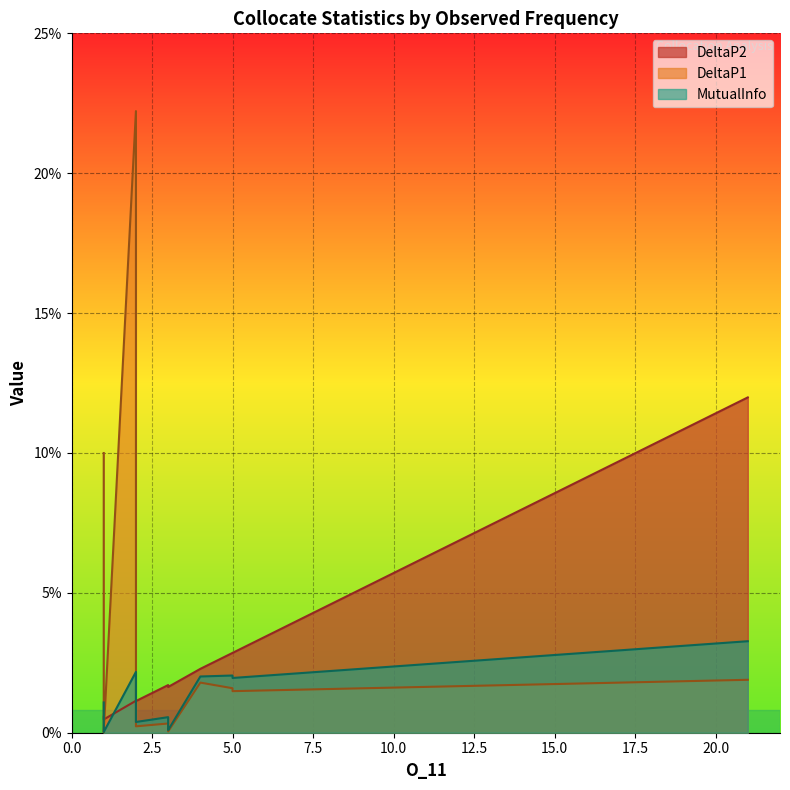

Reading left to right, what are all the values shown in this chart?

MutualInfo: 21=0.0	2=0.0	5=0.0	4=0.0	2=0.0	5=0.0	1=0.0	1=0.0	1=0.0	1=0.0	1=0.0	2=0.0	3=0.0	1=0.0	1=0.0	1=0.0	1=0.0	1=0.0	2=0.0	1=0.0	1=0.0	1=0.0	1=0.0	1=0.0	1=0.0	1=0.0	3=0.0	3=0.0	1=0.0	1=0.0	1=0.0
DeltaP1: 21=0.0	2=0.2	5=0.0	4=0.0	2=0.1	5=0.0	1=0.1	1=0.0	1=0.0	1=0.0	1=0.0	2=0.0	3=0.0	1=0.0	1=0.0	1=0.0	1=0.0	1=0.0	2=0.0	1=0.0	1=0.0	1=0.0	1=0.0	1=0.0	1=0.0	1=0.0	3=0.0	3=0.0	1=0.0	1=0.0	1=0.0
DeltaP2: 21=0.1	2=0.0	5=0.0	4=0.0	2=0.0	5=0.0	1=0.0	1=0.0	1=0.0	1=0.0	1=0.0	2=0.0	3=0.0	1=0.0	1=0.0	1=0.0	1=0.0	1=0.0	2=0.0	1=0.0	1=0.0	1=0.0	1=0.0	1=0.0	1=0.0	1=0.0	3=0.0	3=0.0	1=0.0	1=0.0	1=0.0